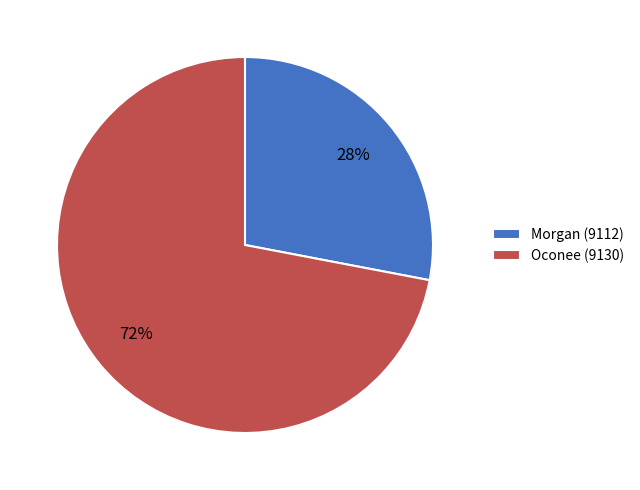

To the nearest percent, what is the difference between the Oconee (9130) and Morgan (9112) slice percentages?

44%